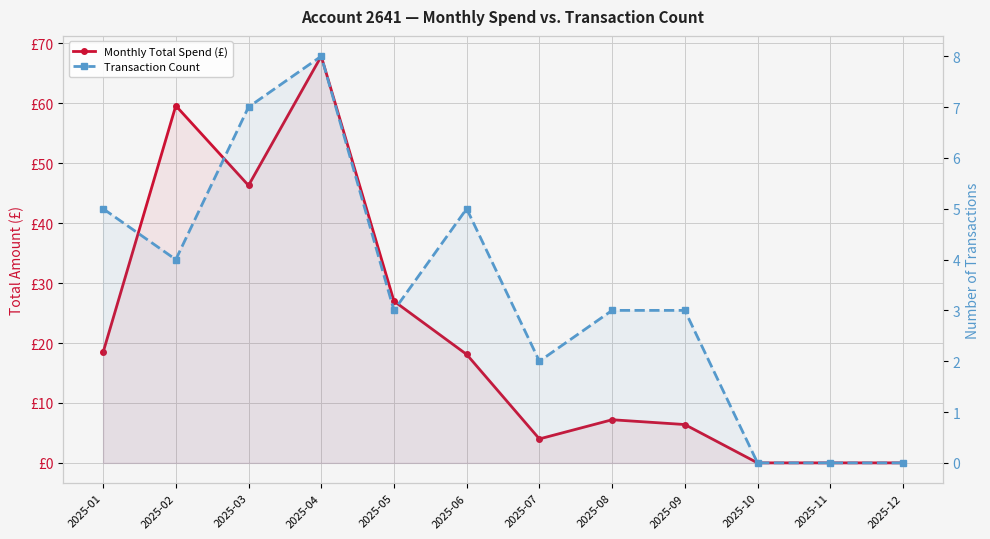

Rank the series at 2025-10 from lowest to highest value.

Monthly Total Spend (£), Transaction Count